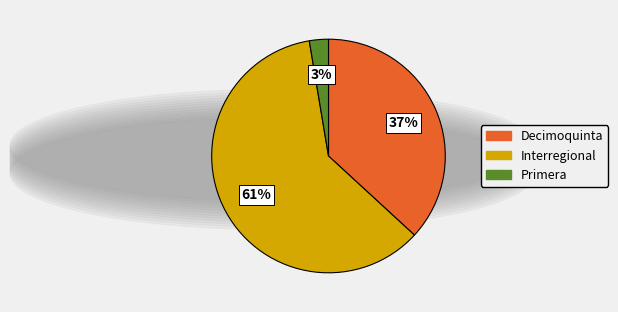

Is the sum of Interregional and Decimoquinta greater than half?

Yes